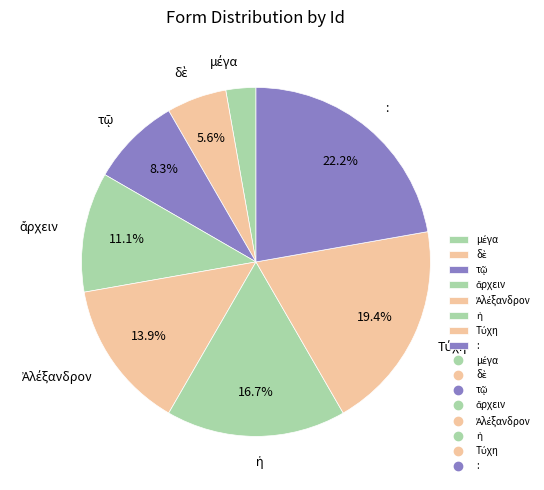

Is there any slice that represents more than half of the pie?

No